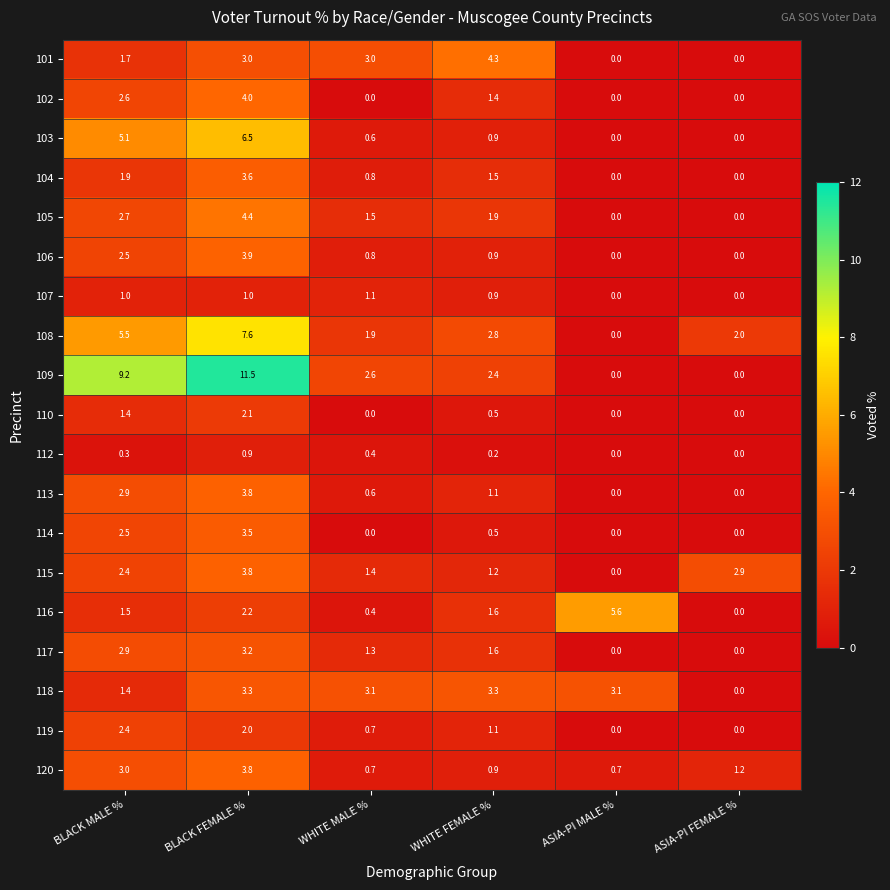

What is the sum of all 108 values?

19.8